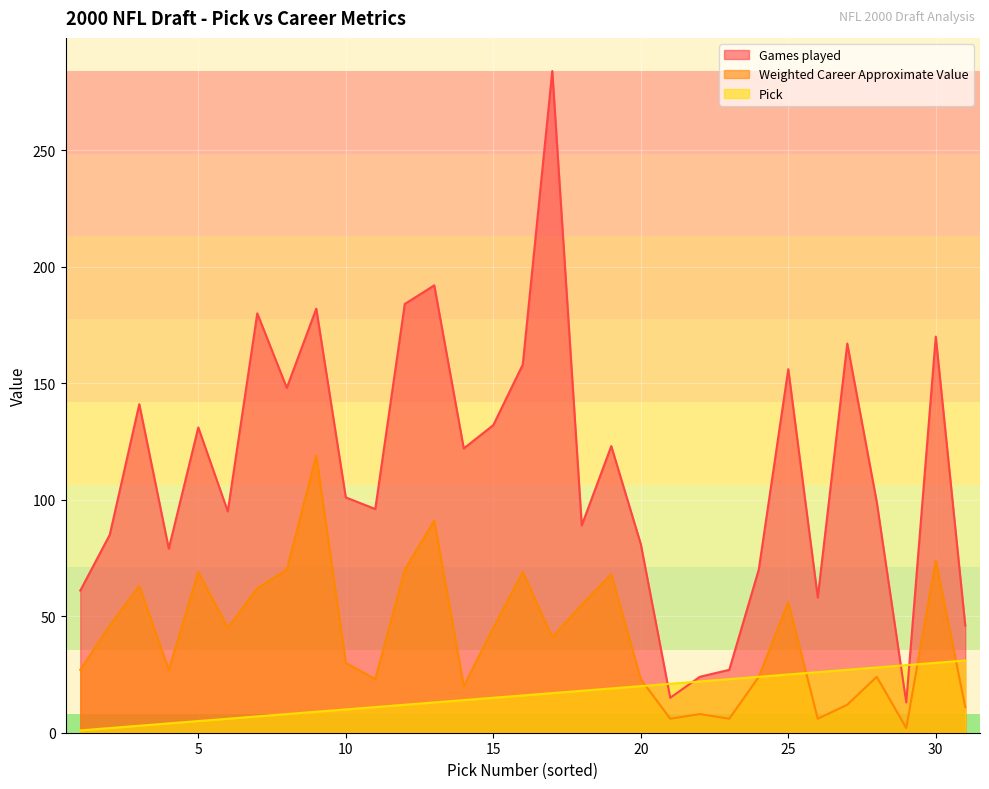

How many lines are shown in the chart?

3